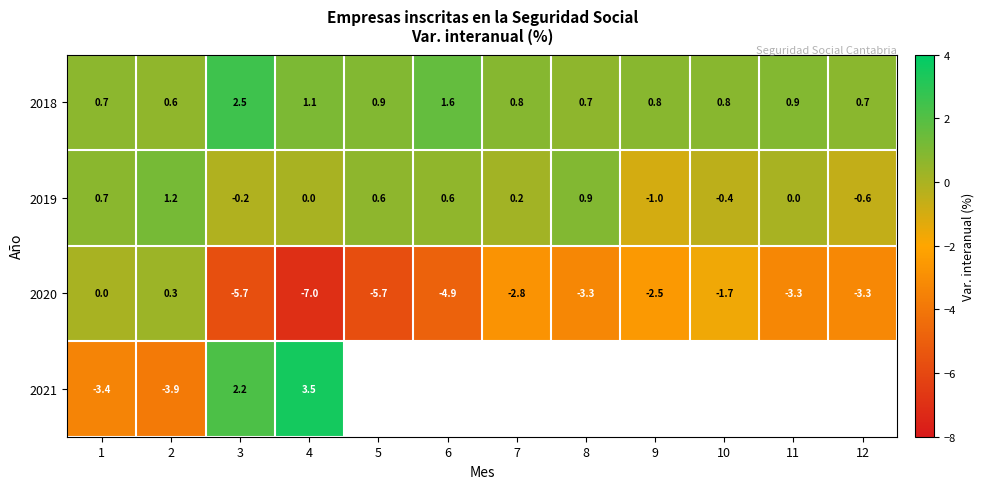

At which category does the chart reach its minimum across all series?

4